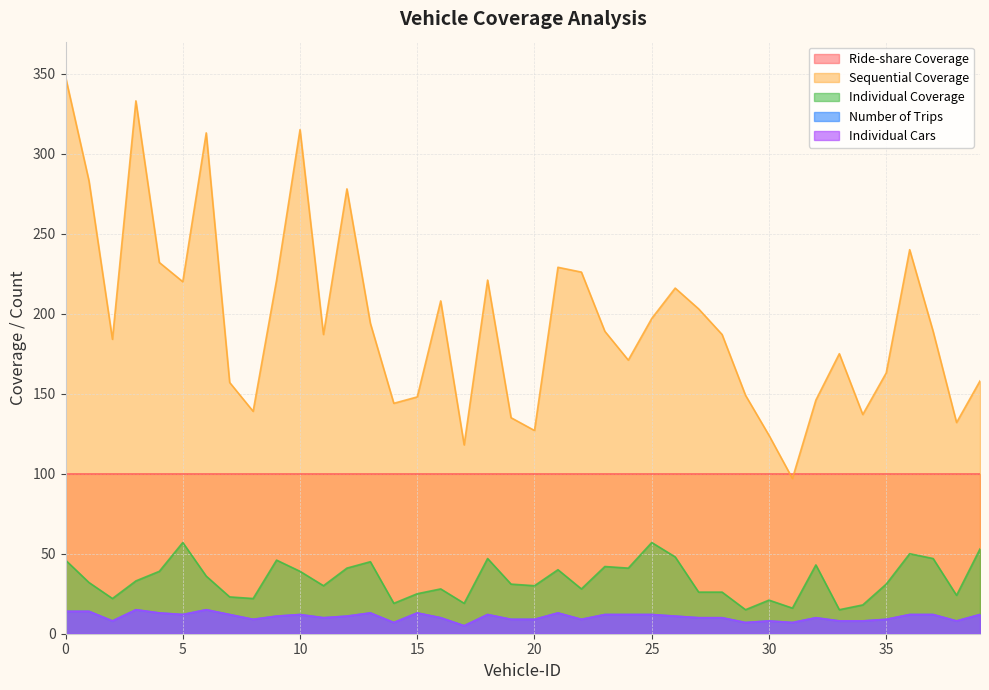

Rank the categories by Sequential Coverage value from highest to lowest.

0, 3, 10, 6, 1, 12, 36, 4, 21, 22, 9, 18, 5, 26, 16, 27, 25, 13, 23, 37, 11, 28, 2, 33, 24, 35, 39, 7, 29, 15, 32, 14, 8, 34, 19, 38, 20, 30, 17, 31